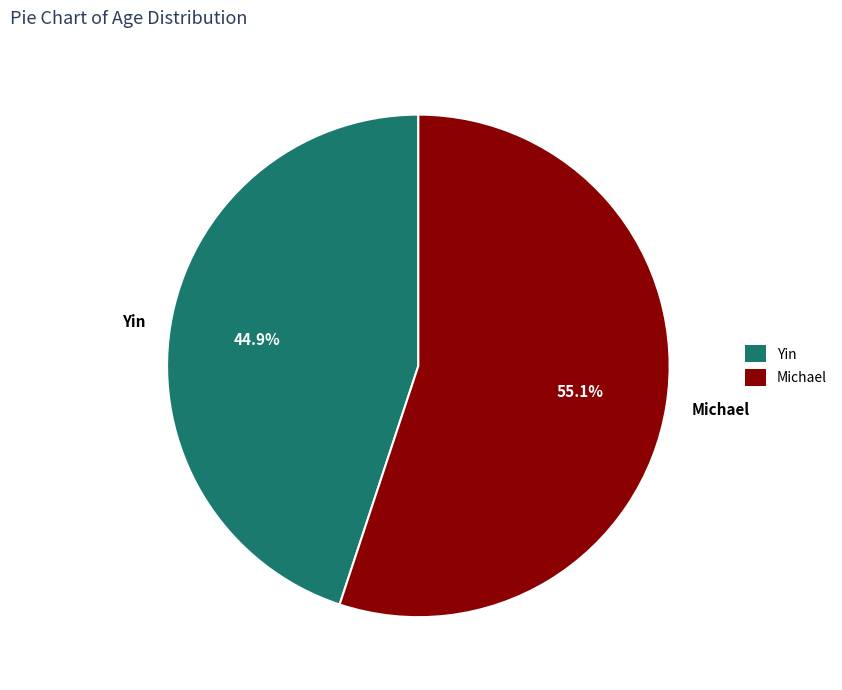

Rank the categories by value from lowest to highest.

Yin, Michael